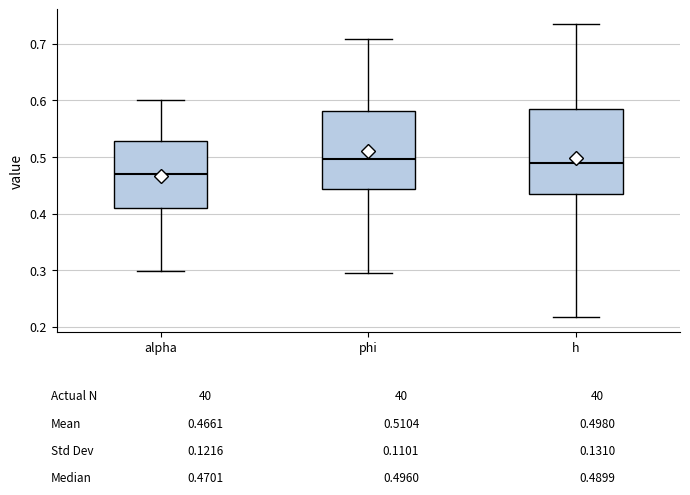

Reading left to right, transcribe this box plot: for each box, give where its median line is, the range the box spans, and where its two whiskers end, as read against the y-axis. The values are not printed on the chart, so give them approximately, as read against the axis.

alpha: median 0.47, box 0.41 to 0.53, whiskers 0.30 to 0.60
phi: median 0.50, box 0.44 to 0.58, whiskers 0.30 to 0.71
h: median 0.49, box 0.44 to 0.59, whiskers 0.22 to 0.73